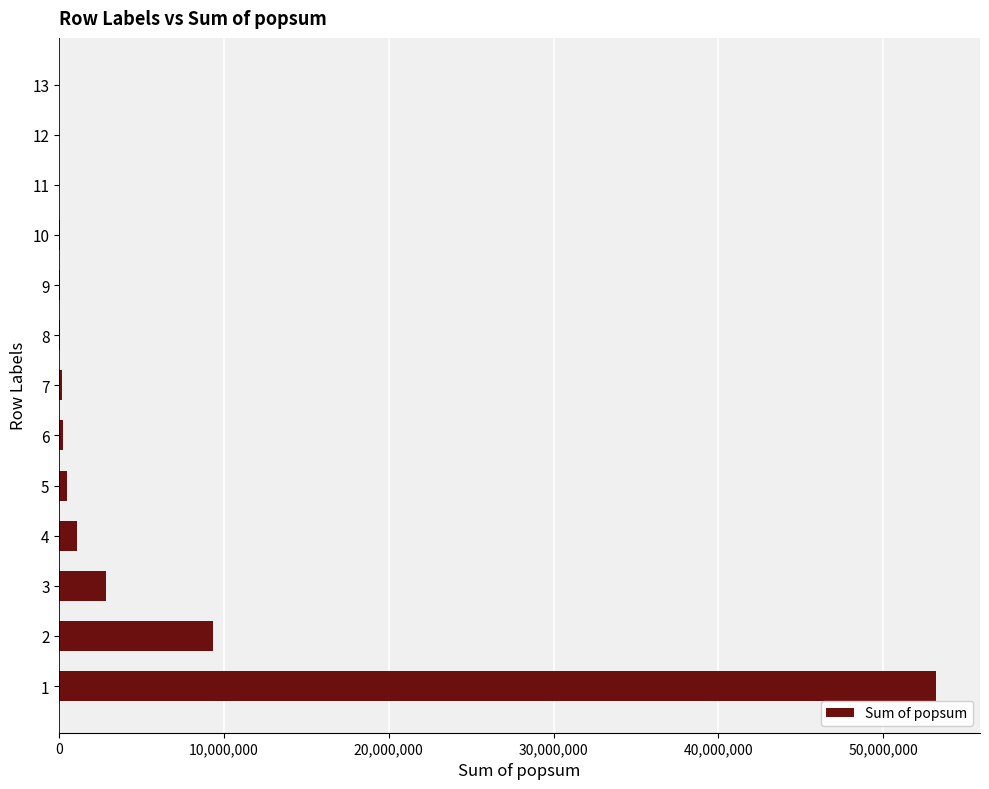

What is the sum of all values?

67412398.5